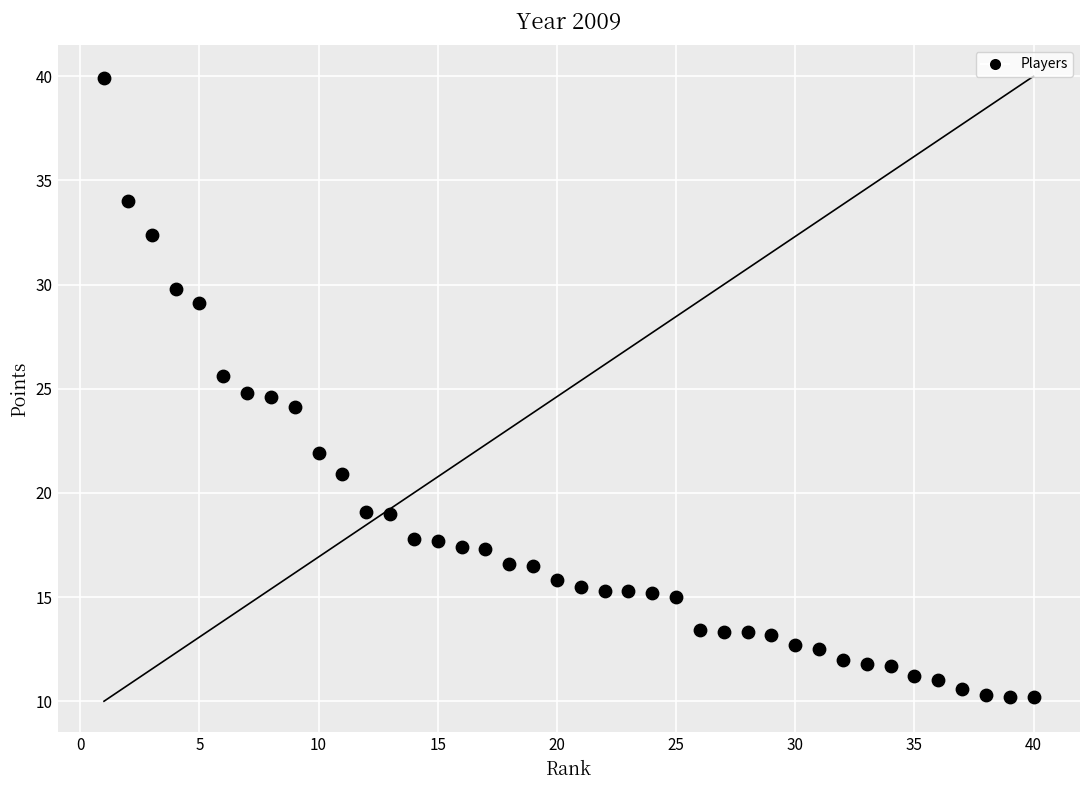

What is the range of X values (max minus min)?

39.0